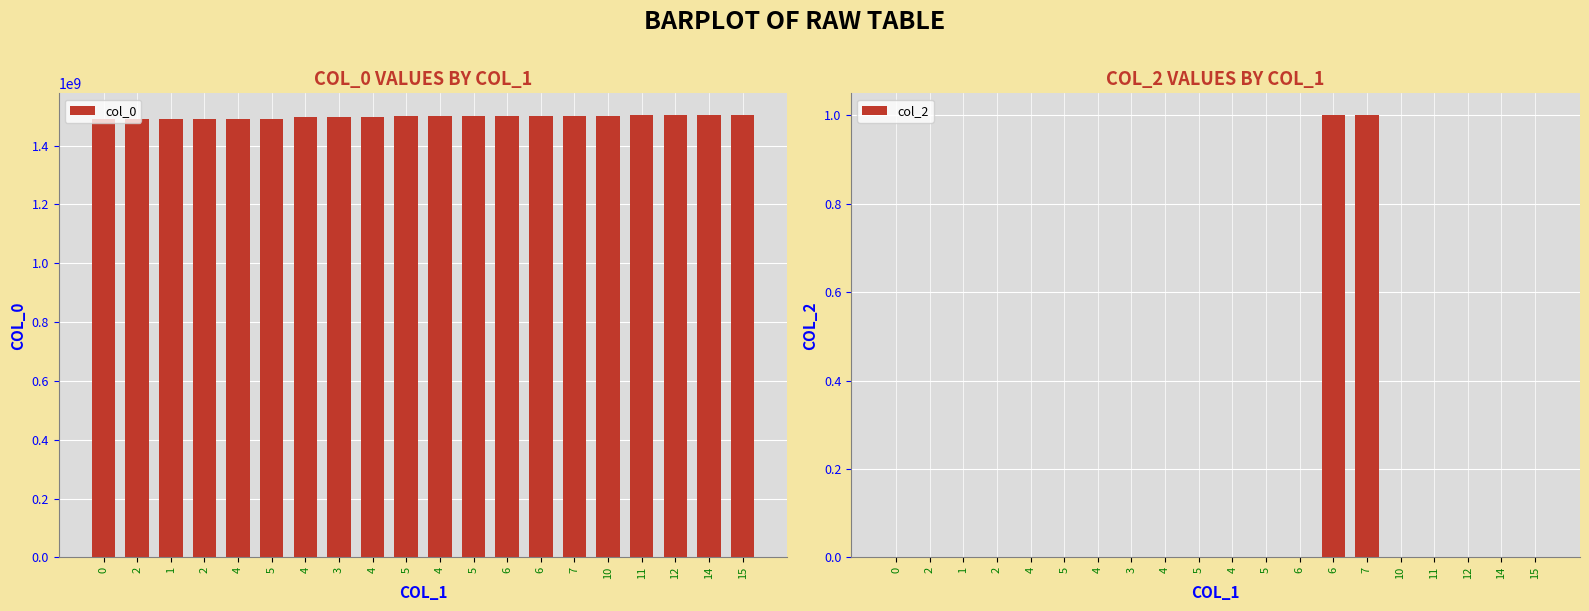

What is the label of the 17th bar from the right?

2